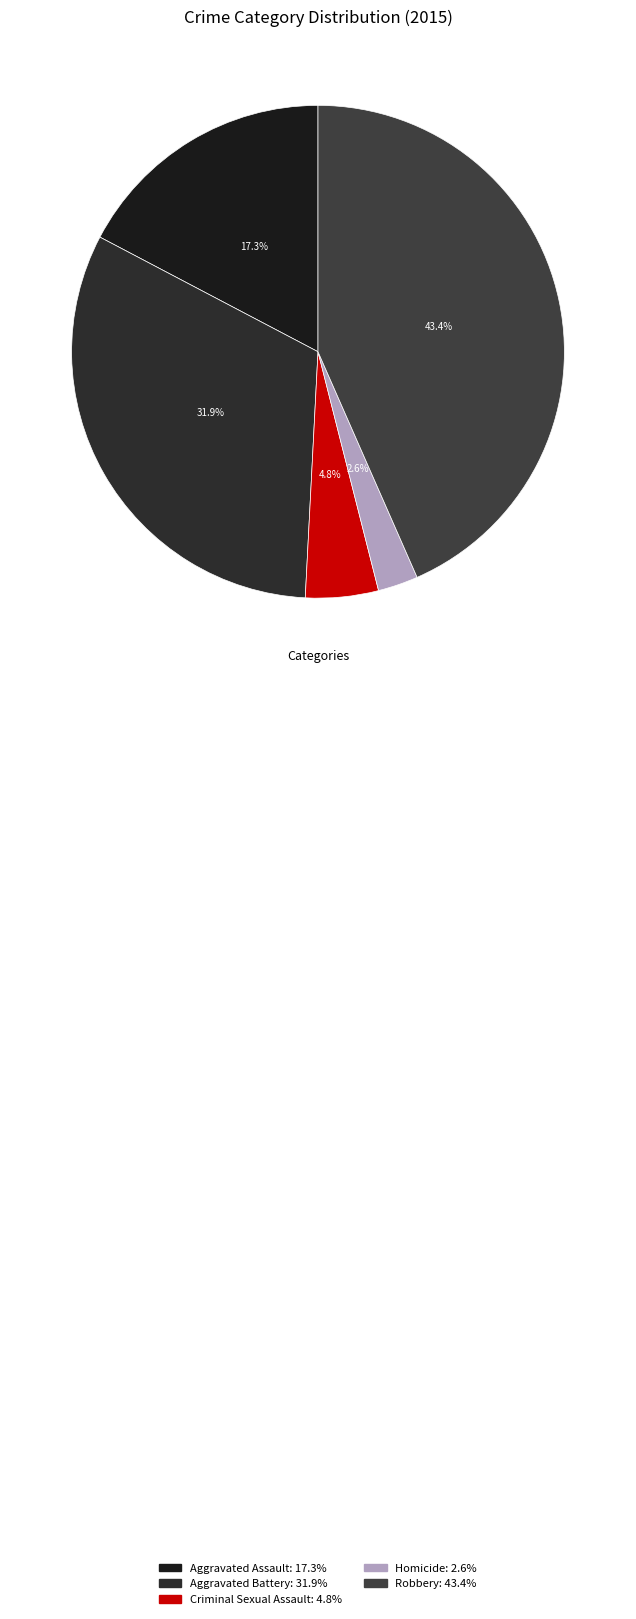

To the nearest percent, what is the difference between the largest and smallest slice percentages?

41%